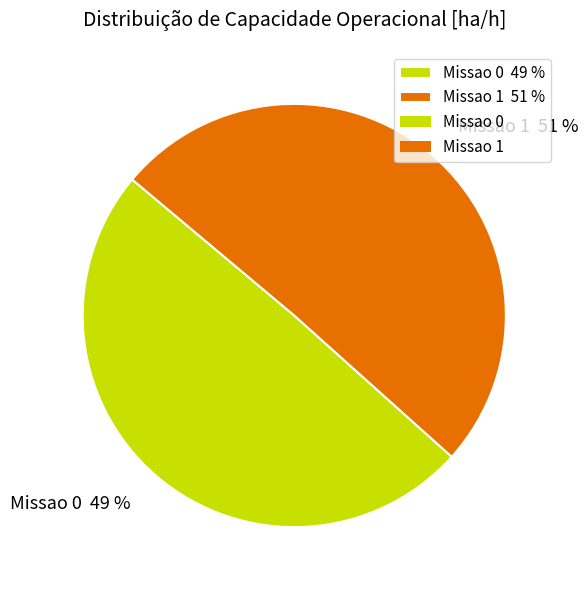

What is the ratio of the value at Missao 1 to the value at Missao 0?

1.0